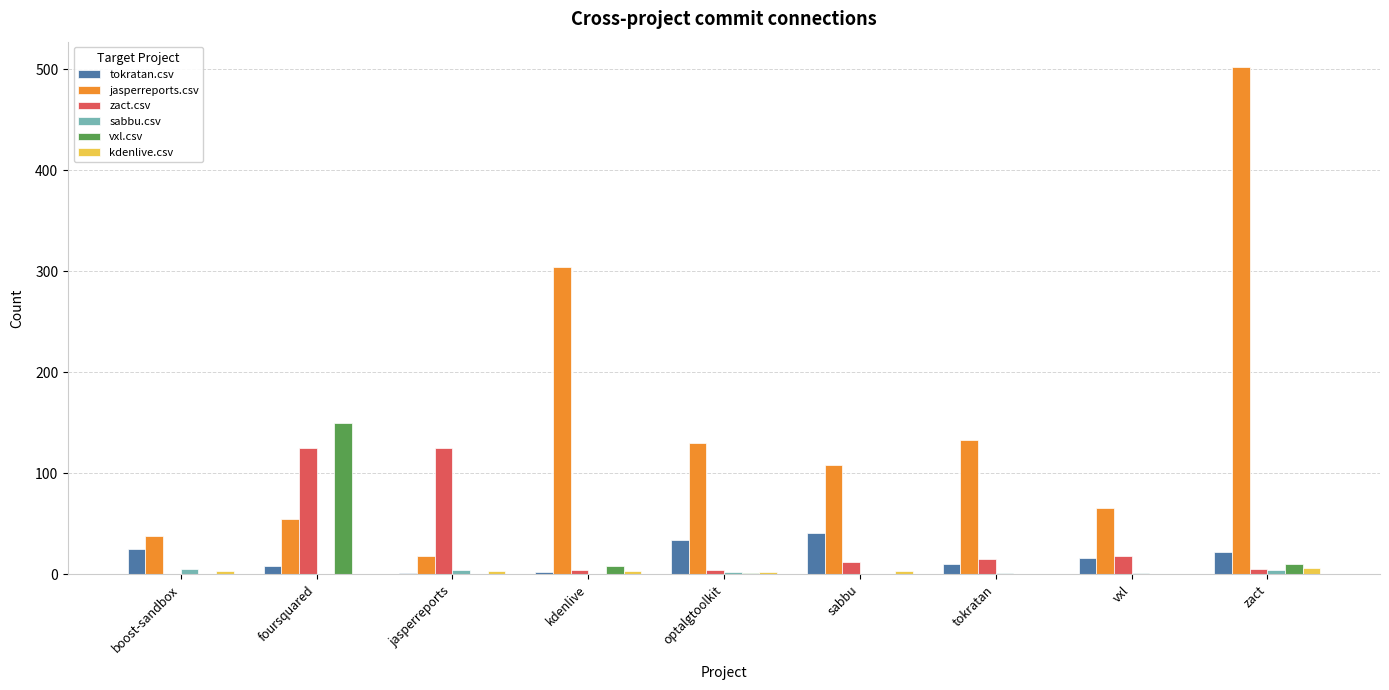

Read the tokratan.csv value at zact, to the nearest 10.

20